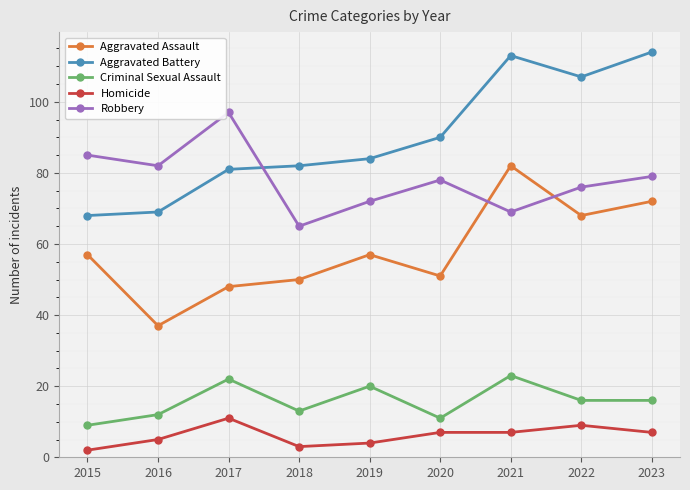

How many lines are shown in the chart?

5